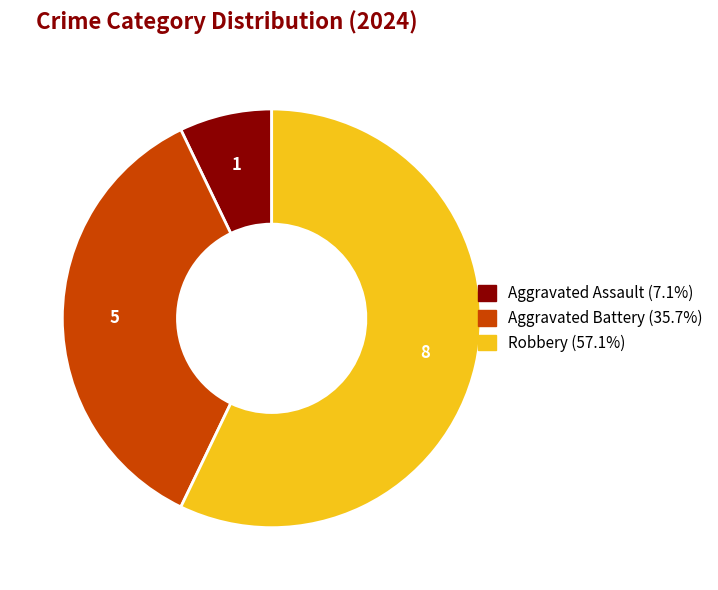

What is the majority slice?

Robbery